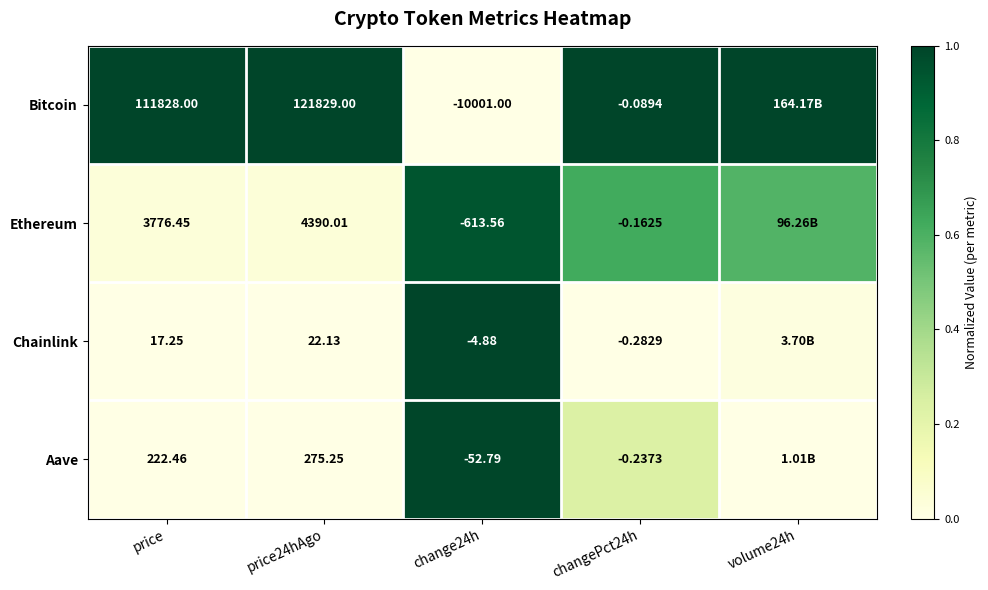

Is the value of Chainlink at price24hAgo greater than the value of Ethereum at price?

No